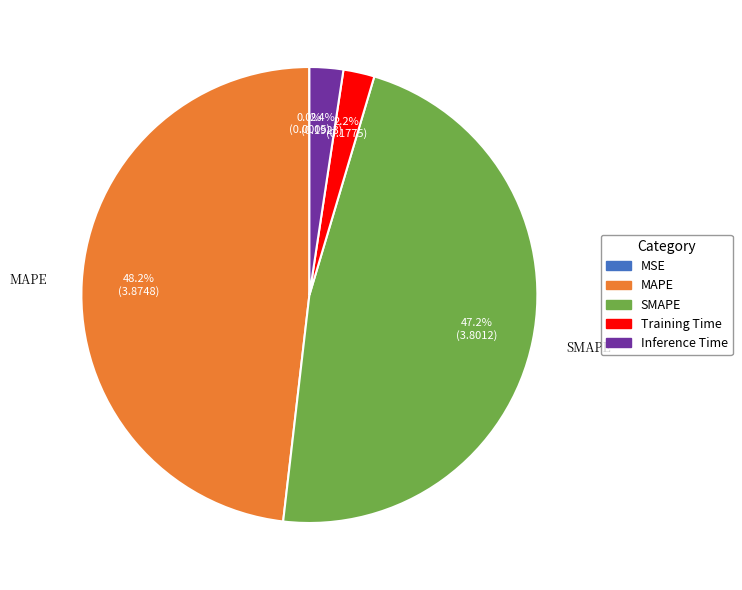

What is the total percentage of Training Time and MAPE?

50.4%